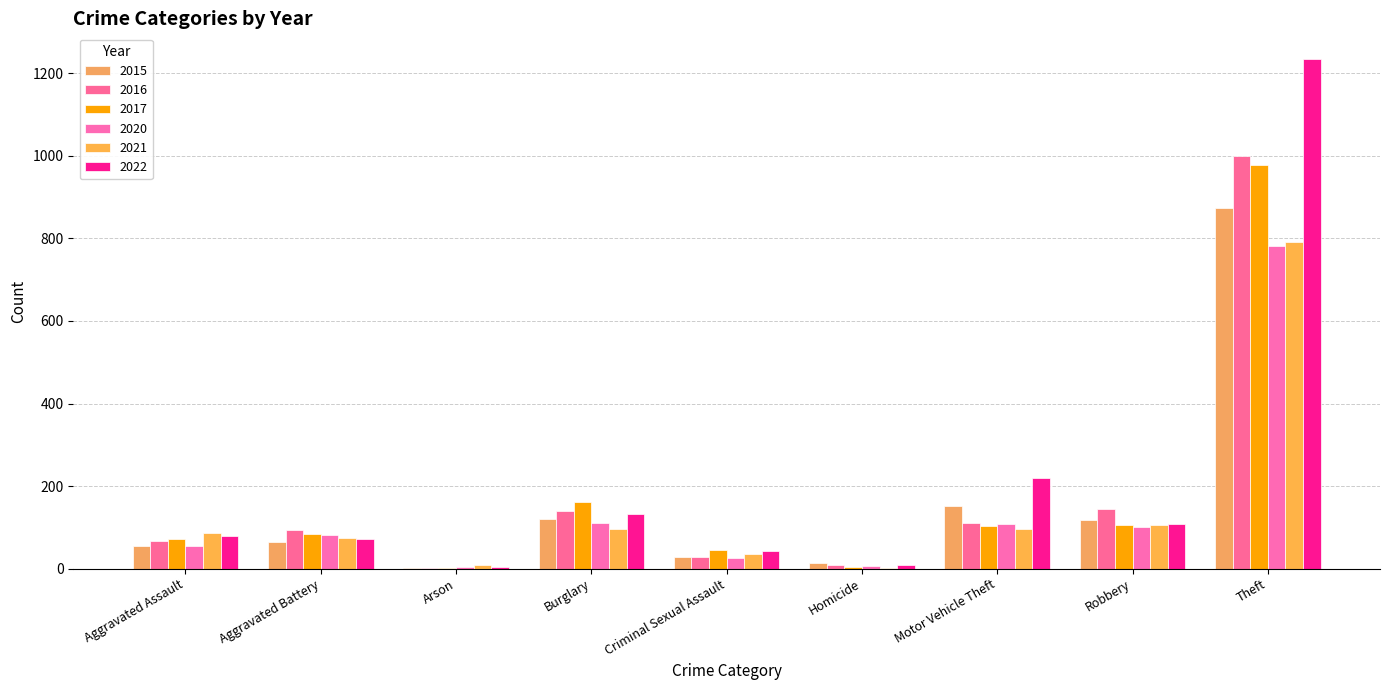

What are all the series names shown in the legend?

2015, 2016, 2017, 2020, 2021, 2022